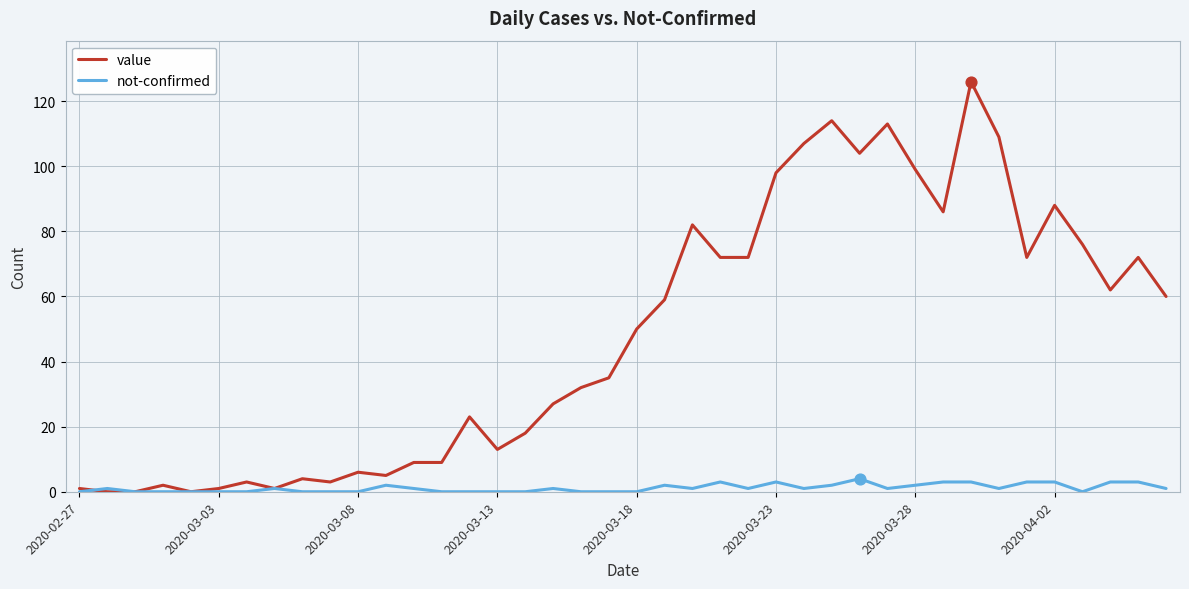

At how many categories does at least one series exceed 125?

1